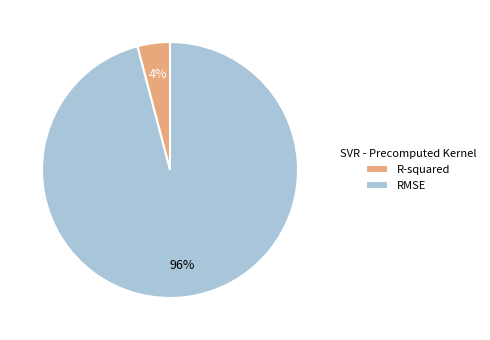

Count the number of slices in the pie.

2